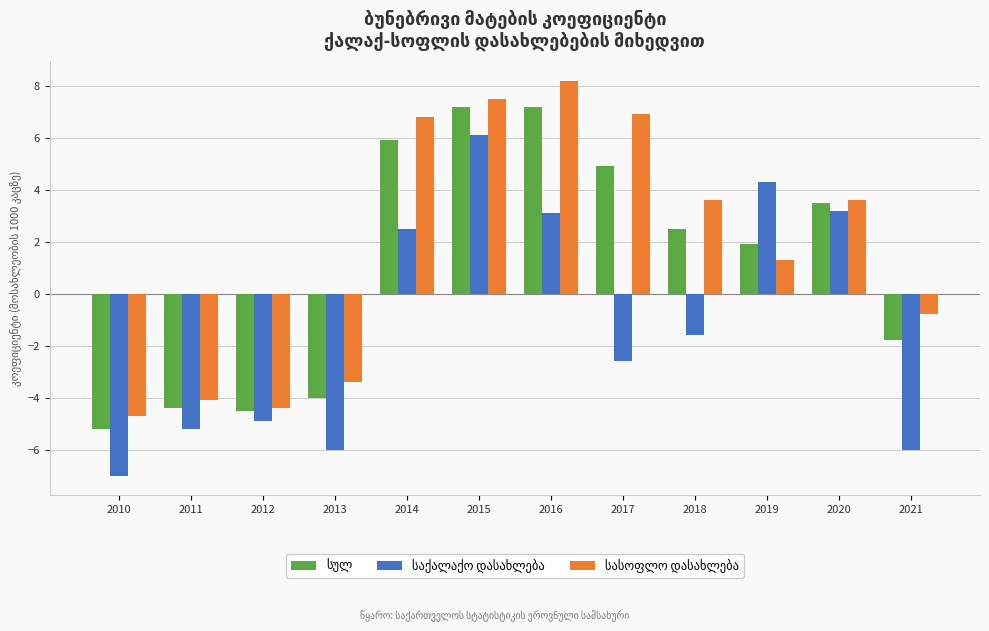

How many data points does each series have?

12